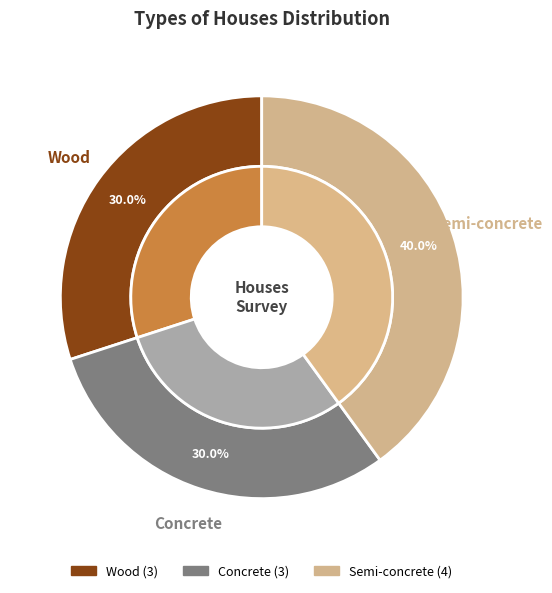

To the nearest percent, what is the average slice percentage?

33%